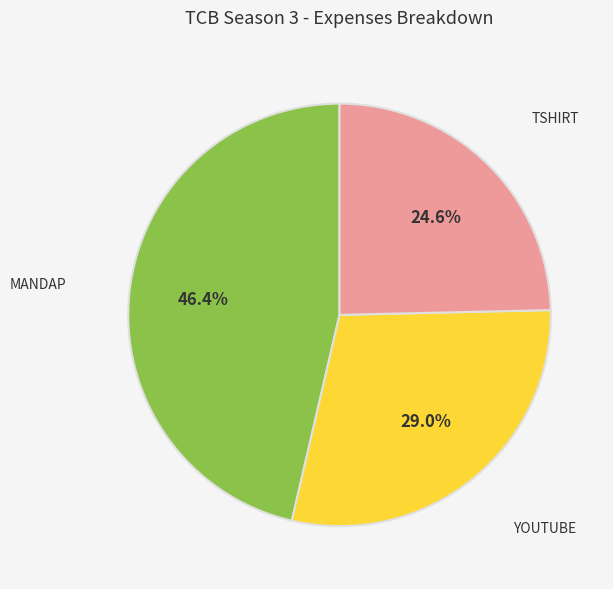

Is there a majority slice in this chart?

No